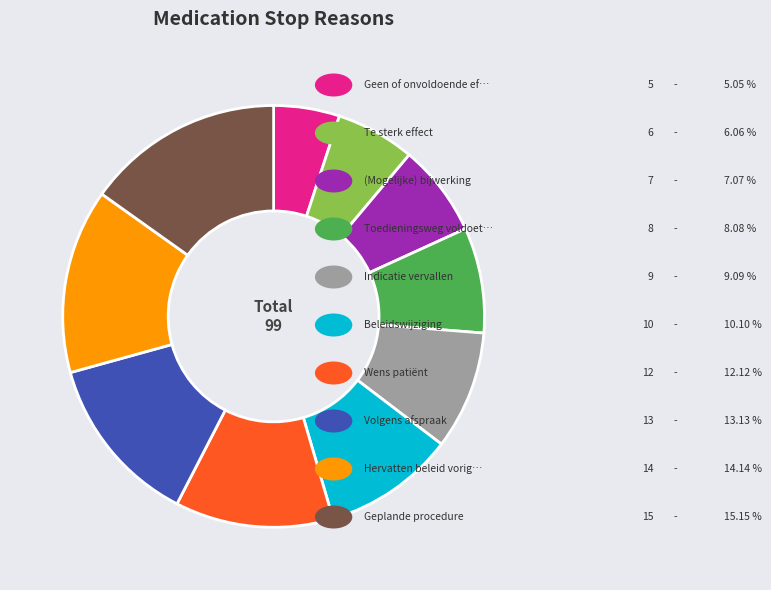

Is there any slice that represents more than half of the pie?

No